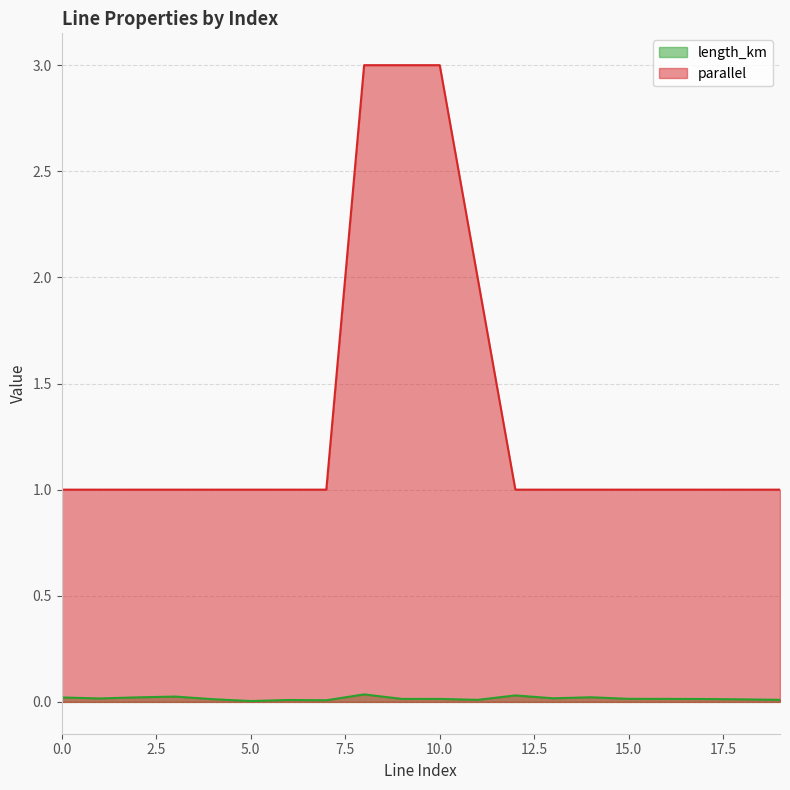

Between 12 and 11, which is larger?

12